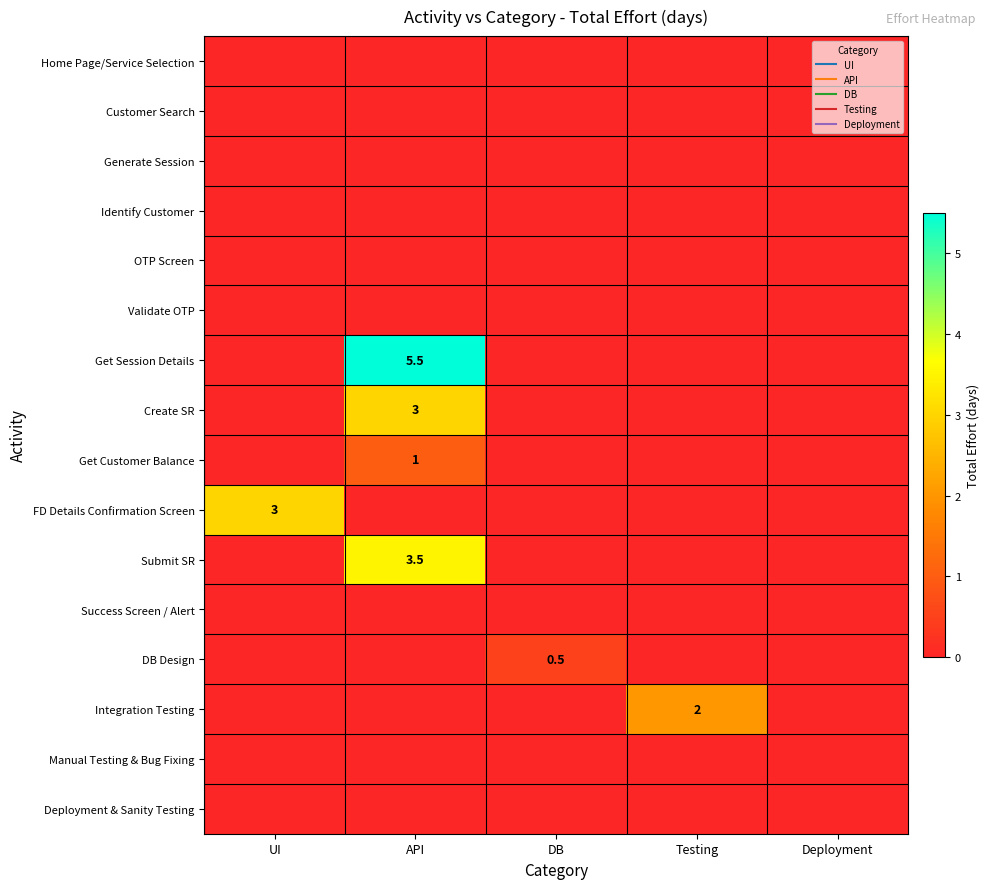

How many categories are shown in the chart?

5